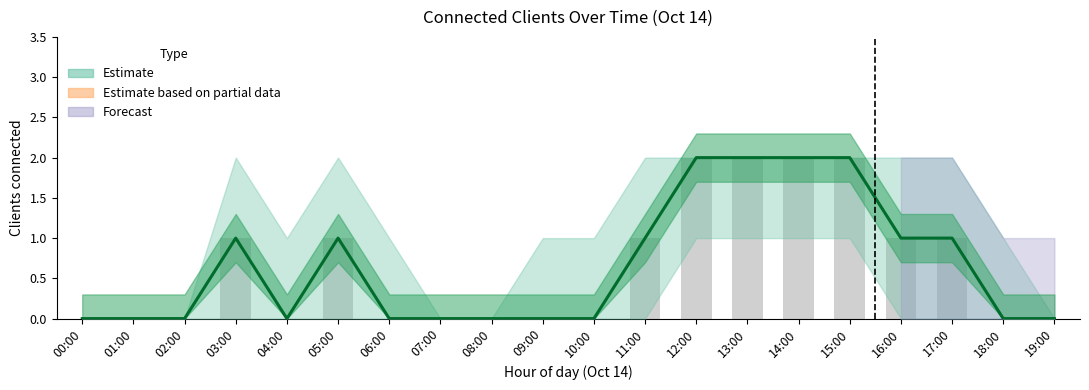

What is the label of the 5th bar from the right?

15:00